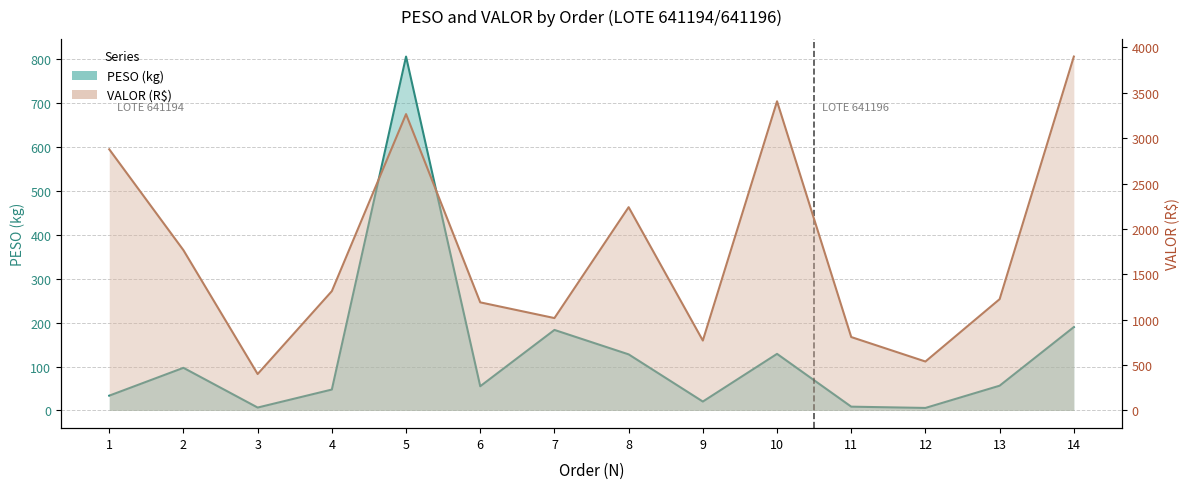

What are all the series names shown in the legend?

PESO, VALOR